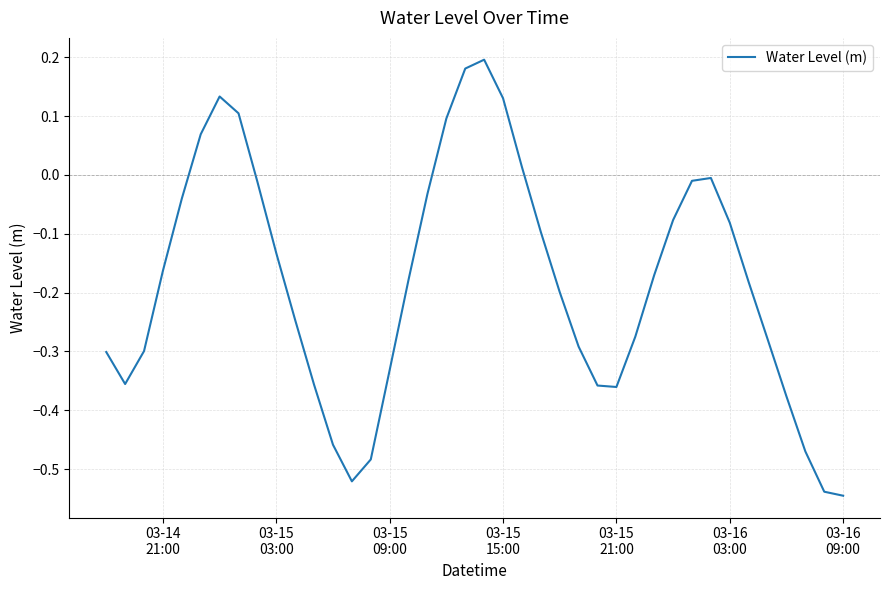

How many lines are shown in the chart?

1